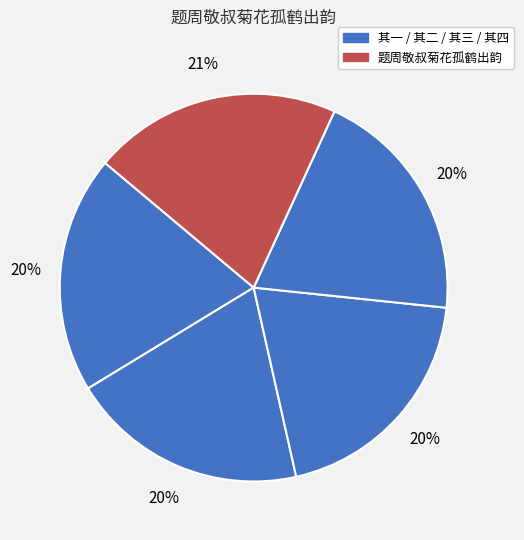

How many slices are in this pie chart?

5